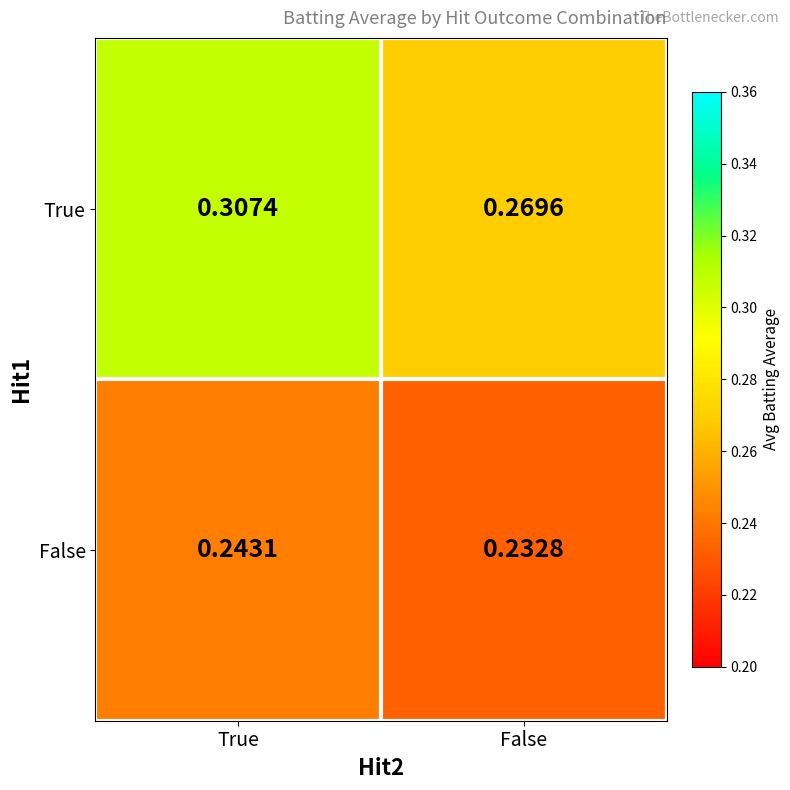

List the series in order of their overall mean, highest first.

True, False